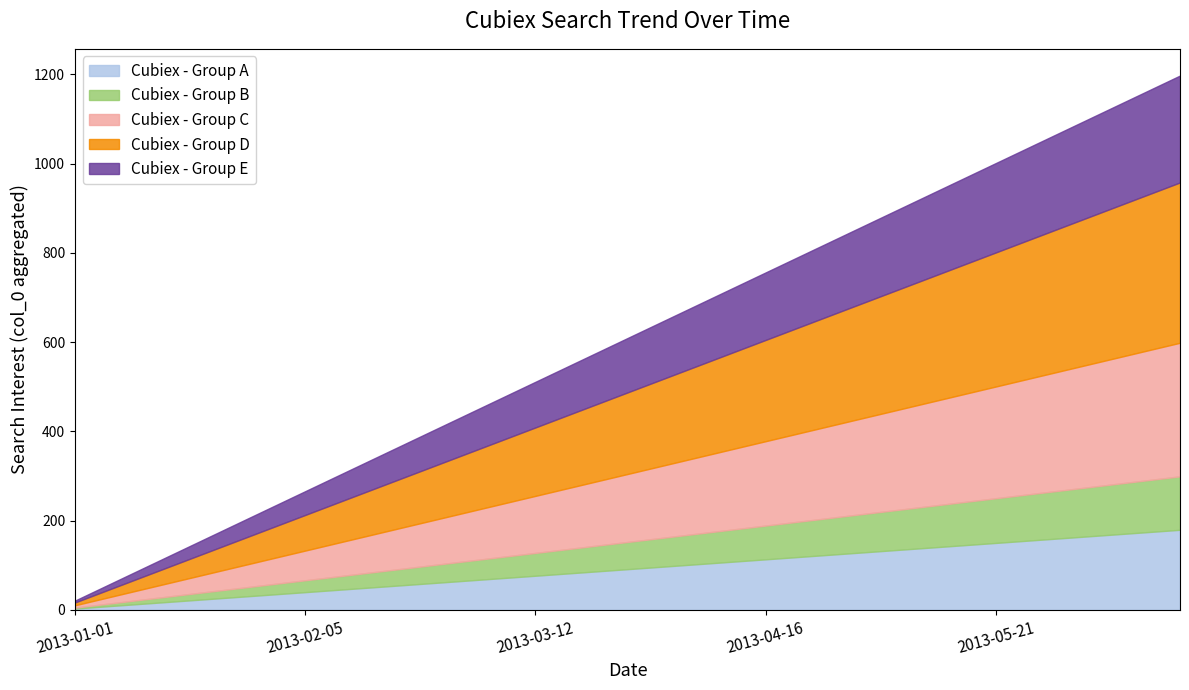

What is the total value across all series at 2013-02-05?

266.0